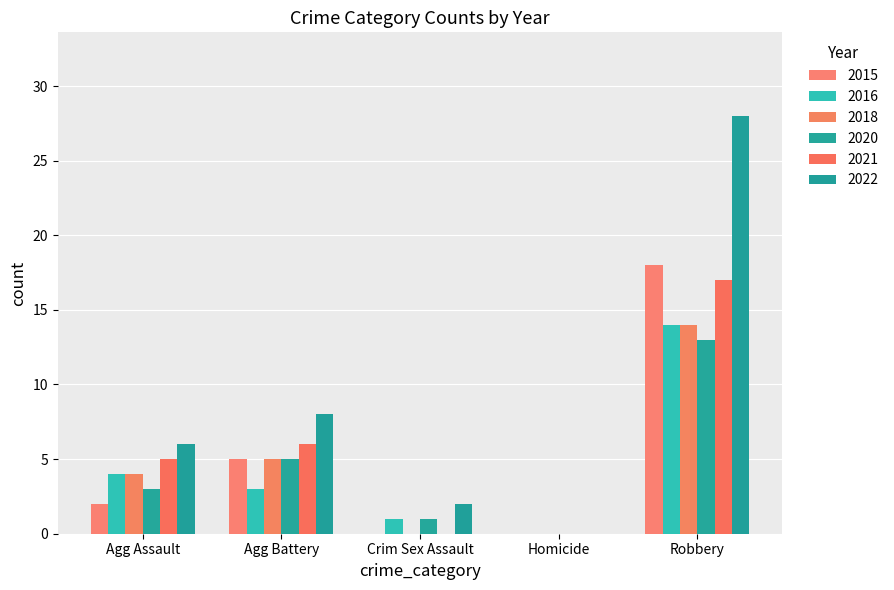

Reading left to right, list all the values displayed in this chart.

2015: 2	5	0	0	18
2016: 4	3	1	0	14
2018: 4	5	0	0	14
2020: 3	5	1	0	13
2021: 5	6	0	0	17
2022: 6	8	2	0	28